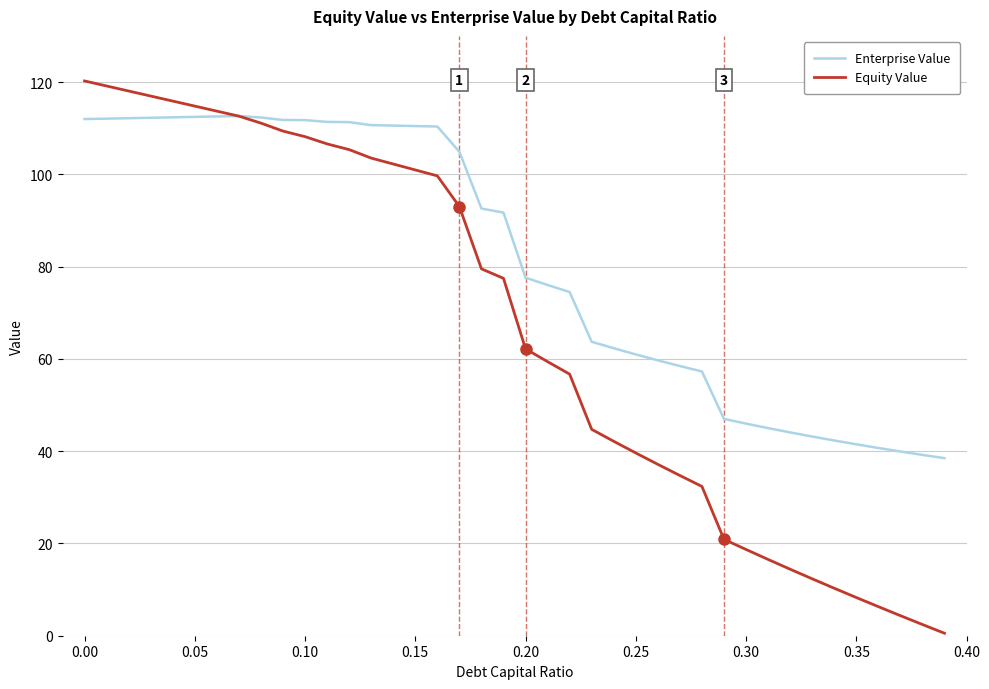

Rank the series by their maximum value, from lowest to highest.

Enterprise Value, Equity Value